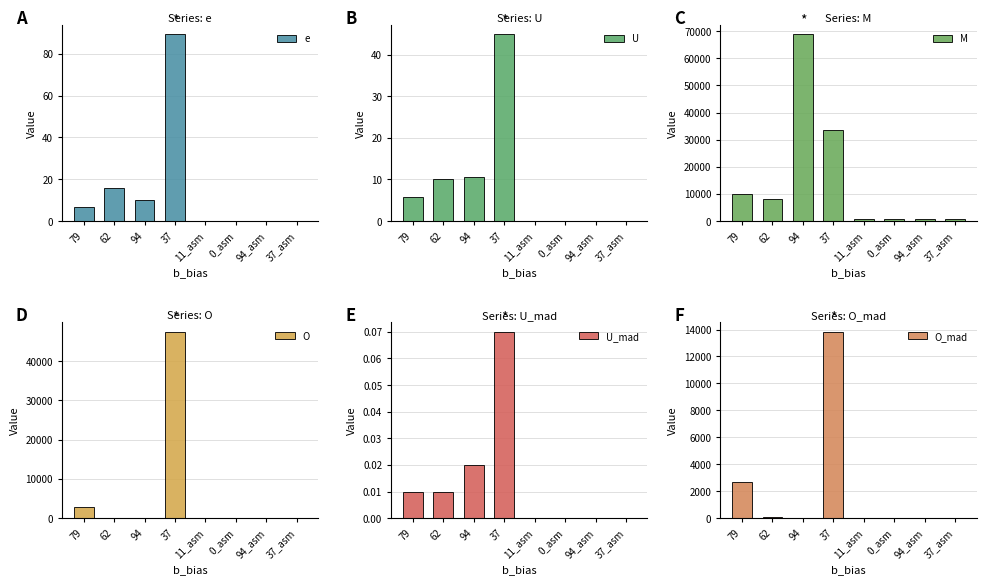

What is the spread (max minus min) of values at 0_asm?

860.0